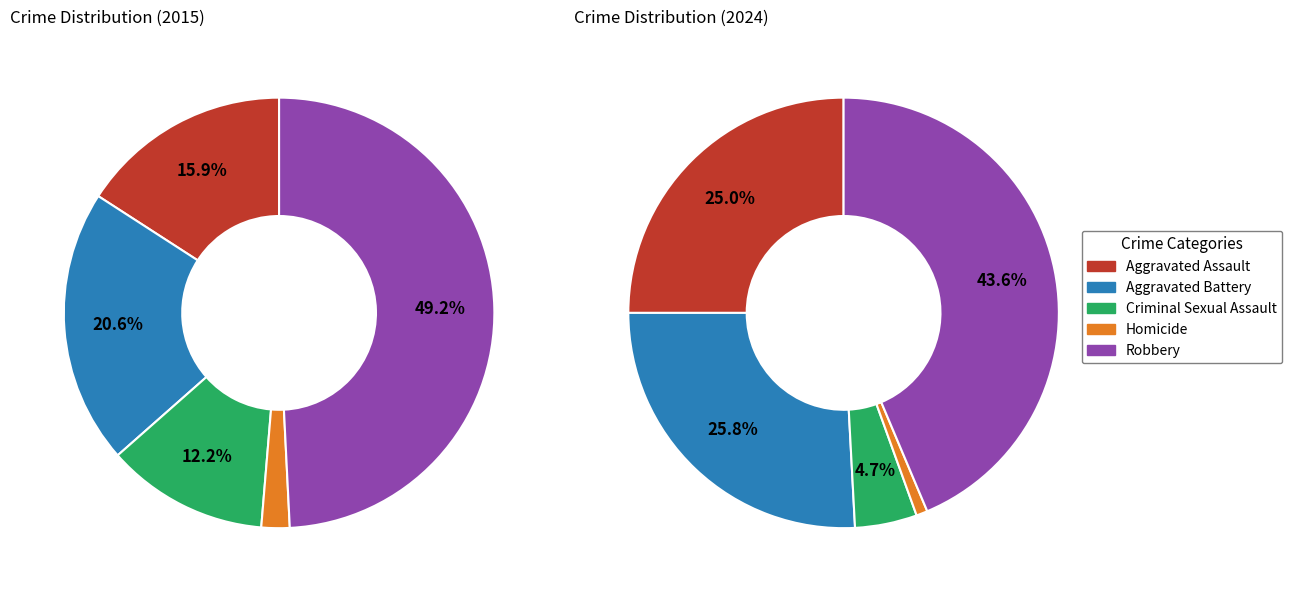

Do 9 and 4 together represent more than half of the pie?

No